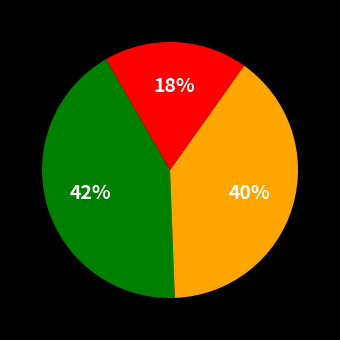

To the nearest percent, what is the difference between the largest and smallest slice percentages?

24%